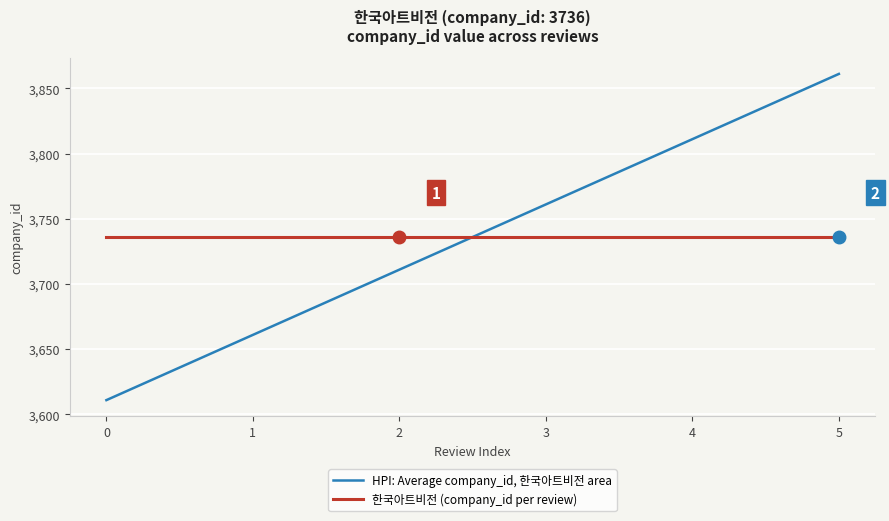

Is the value of 한국아트비전 (company_id per review) at 4 greater than the value of HPI: Average company_id, 한국아트비전 area at 5?

No